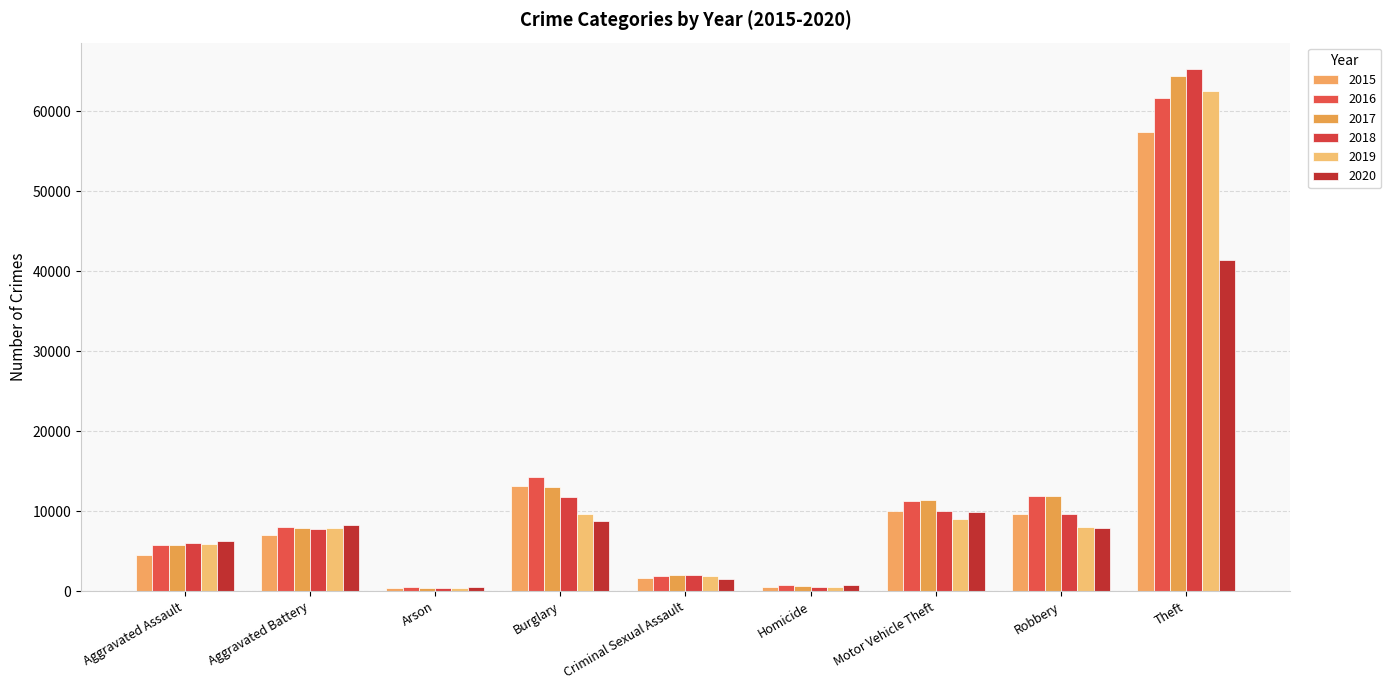

What is the difference between the maximum and minimum values in the 2017 series?

63942